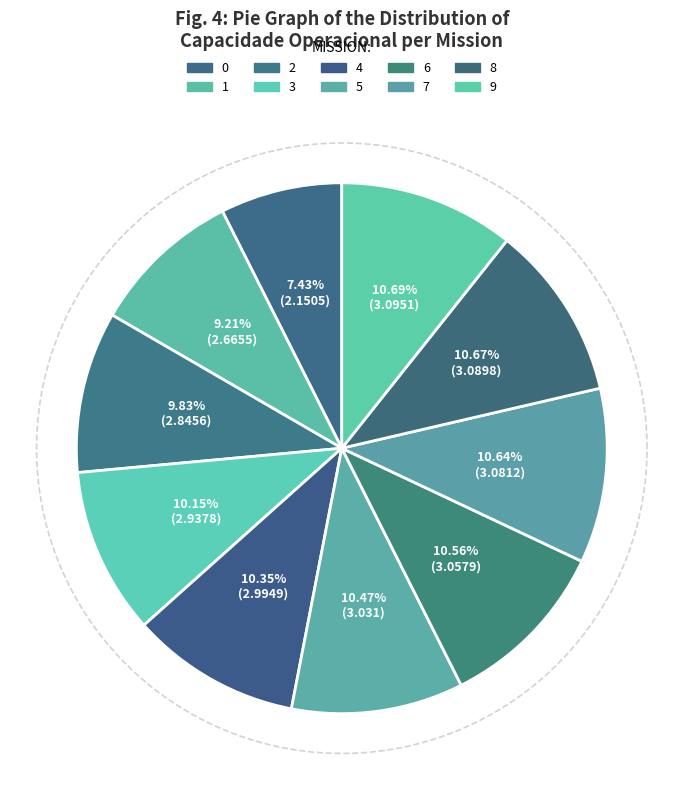

To the nearest percent, what is the average slice percentage?

10%